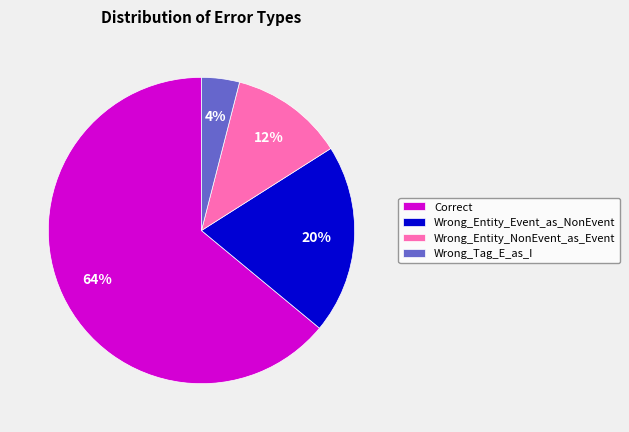

What percentage is the Wrong_Entity_Event_as_NonEvent slice, to the nearest percent?

20%